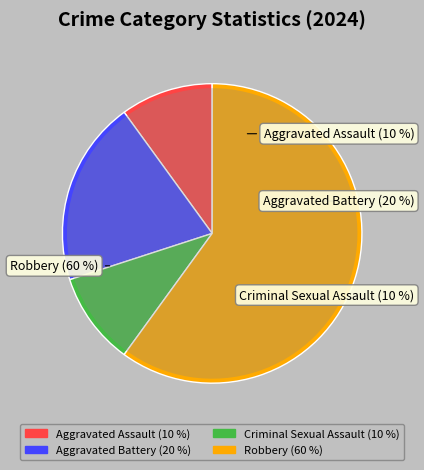

Combined, what portion of the pie is Robbery and Aggravated Battery?

80.0%